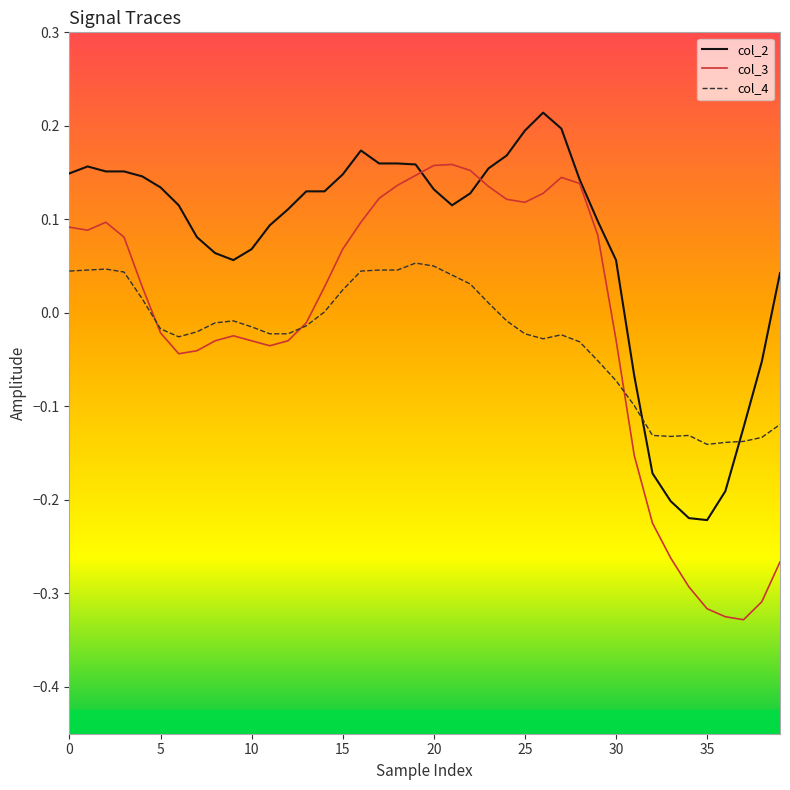

Is this an area chart (filled region under the line)?

No